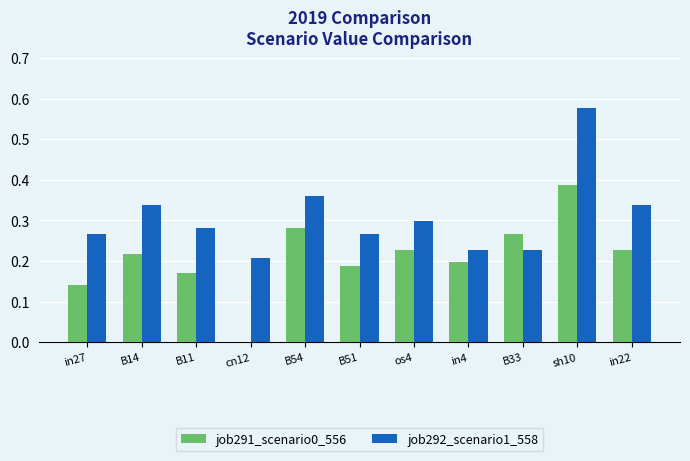

The value of job292_scenario1_558 at os4 is 0.5. True or false?

False